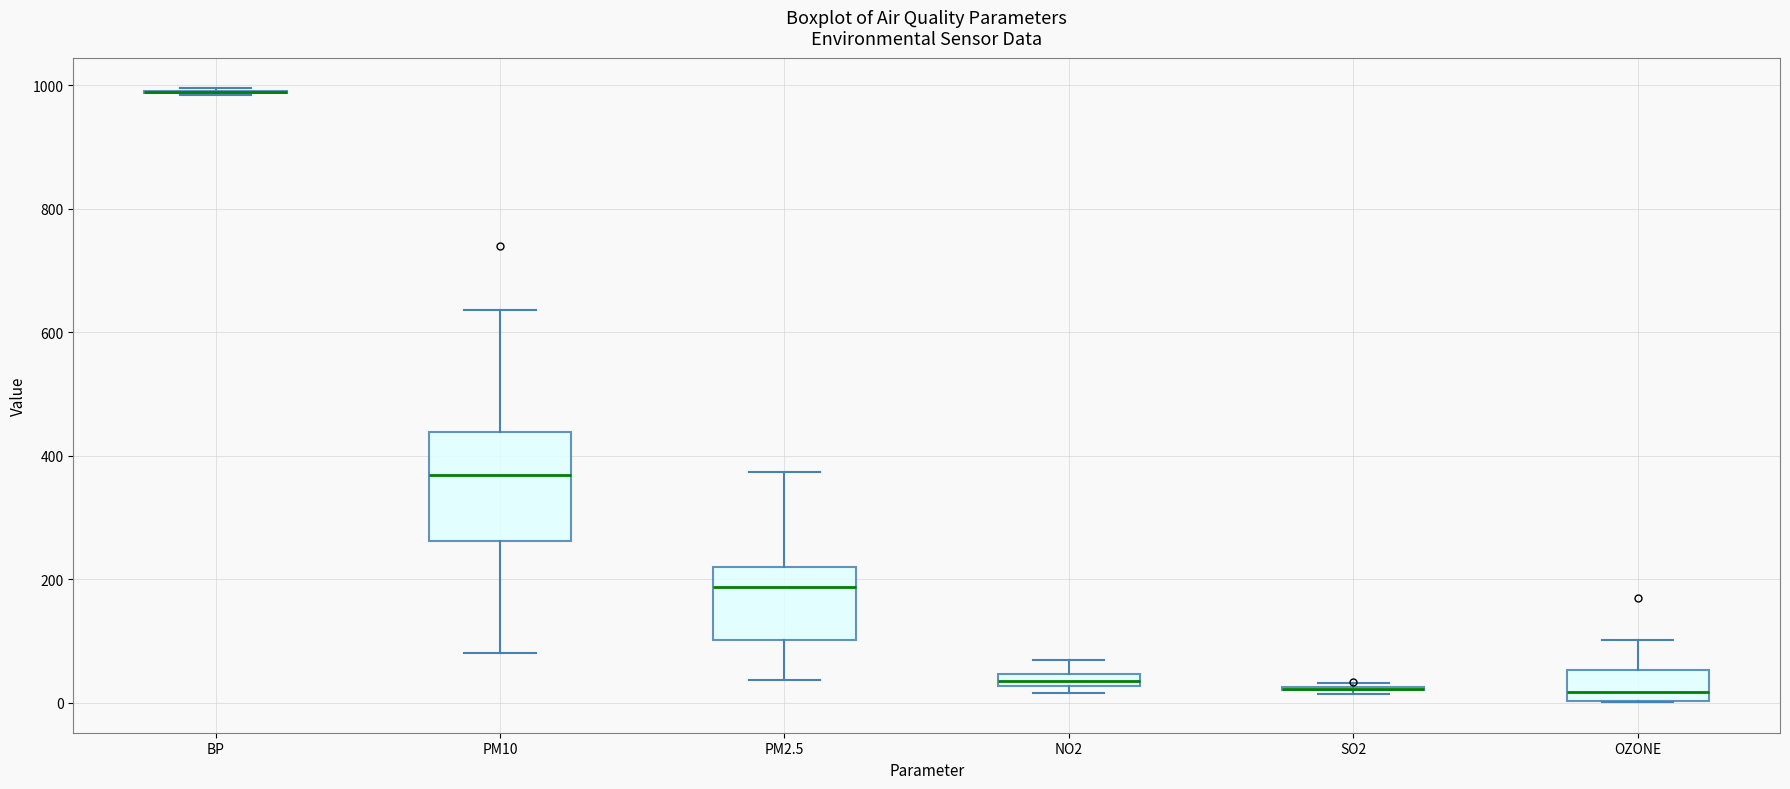

Which box is the tallest, from its lower edge to its upper edge?

PM10